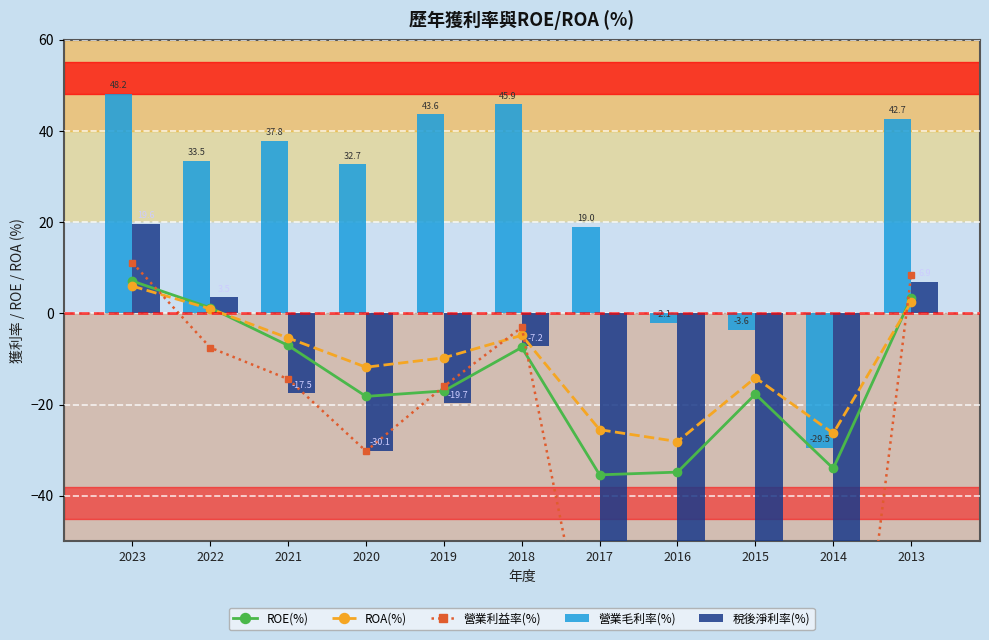

What is the sum of all ROA(%) values?

-116.4